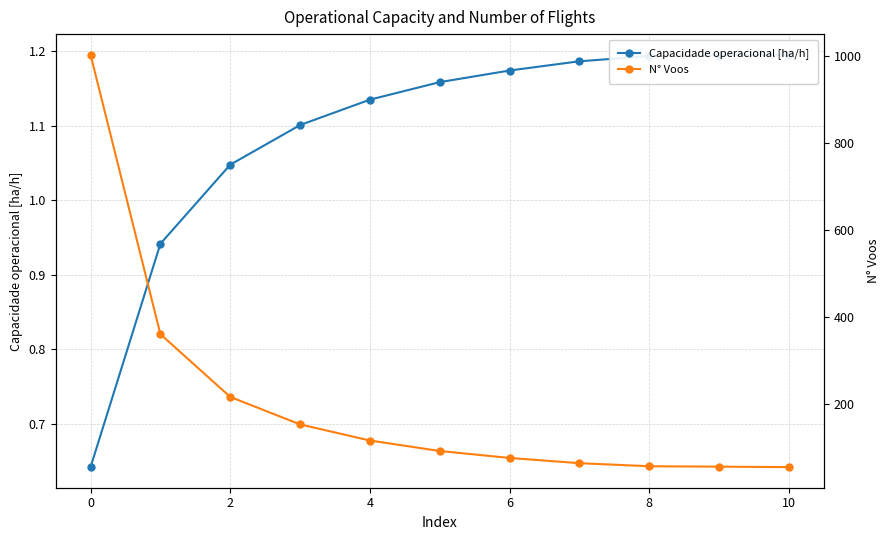

What is the value of the N° Voos point at the 5th from the left?

117